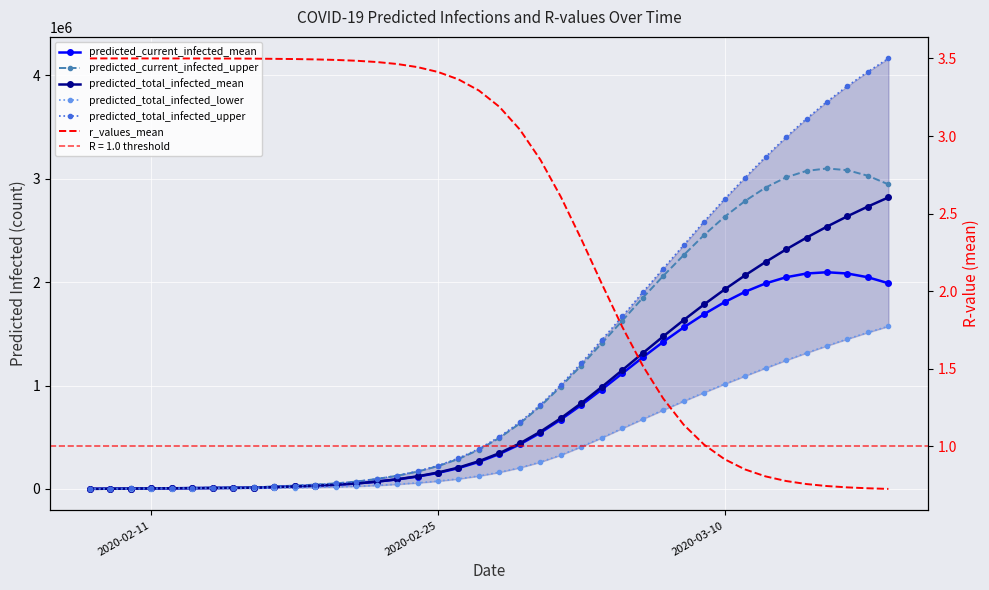

How many data points in r_values_mean are less than 3?

18